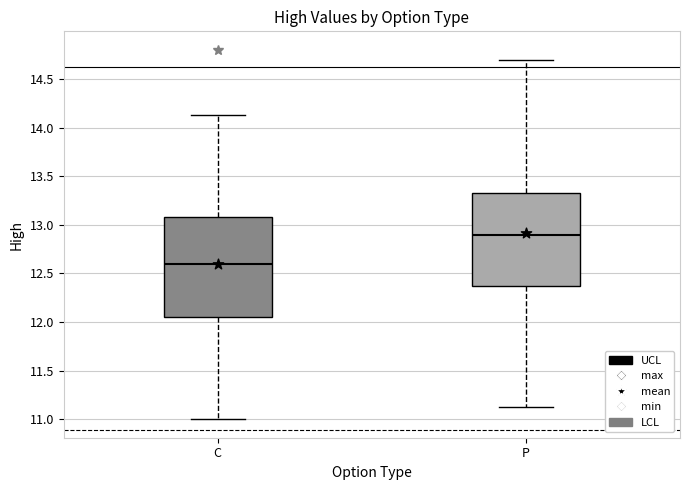

Which box's median line is the highest?

P